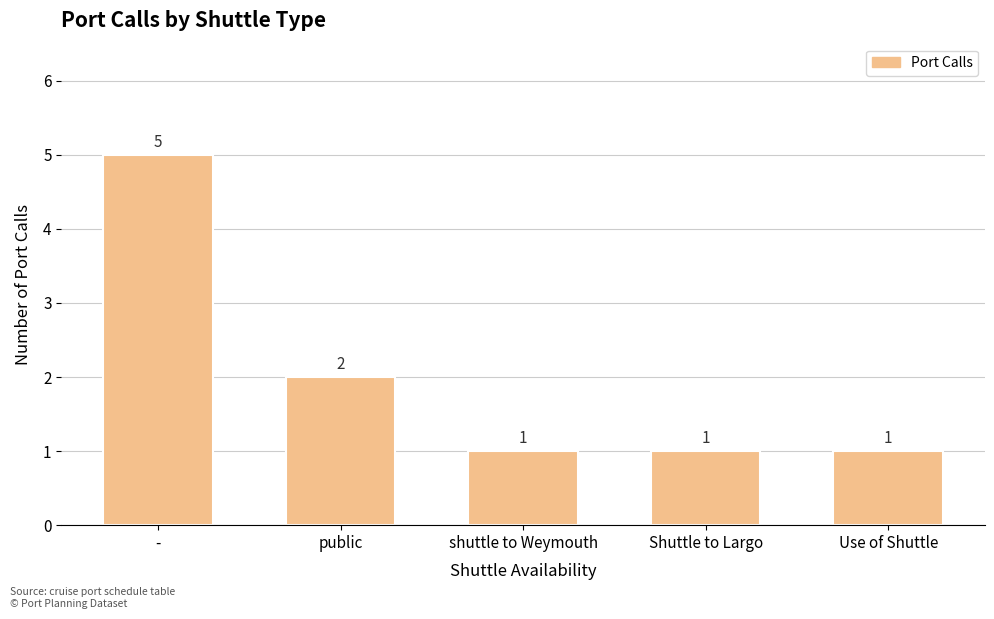

What is the average value?

2